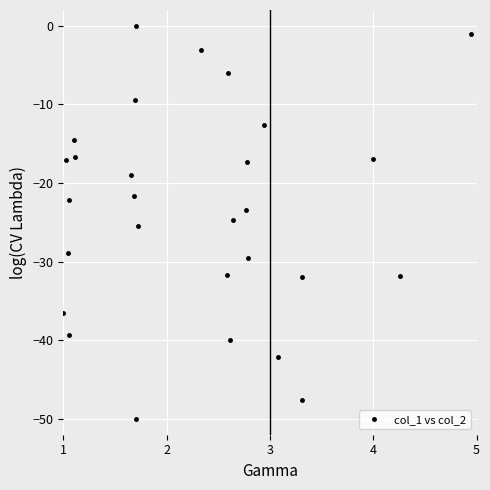

What is the minimum value shown in the chart?

-50.0